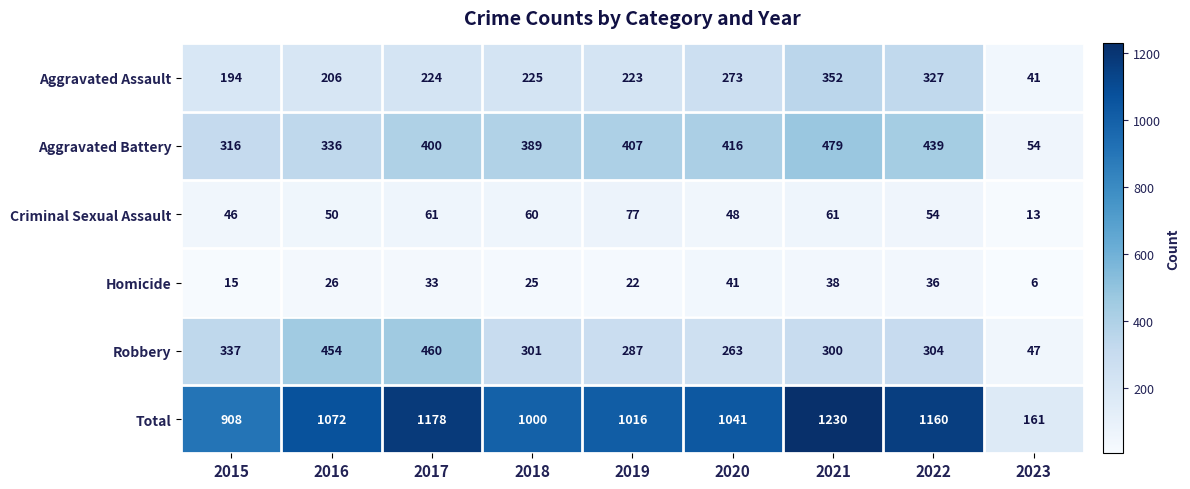

True or false: Aggravated Assault has a value of 224 at 2017.

True